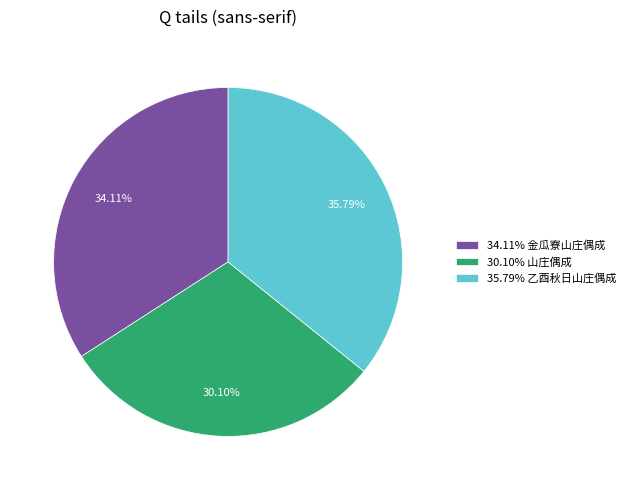

Does any single category account for the majority?

No